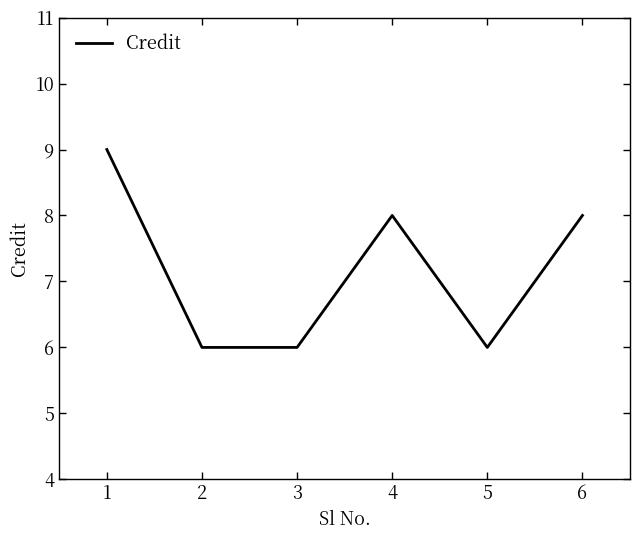

Approximately how many times larger is the value at 5 compared to 3?

1.0